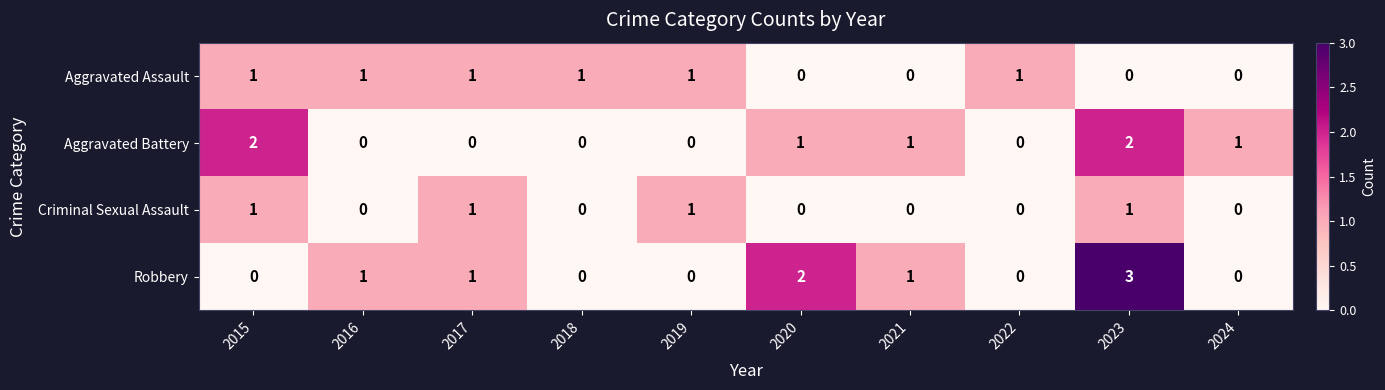

At which category is the sum across all series the highest?

2023